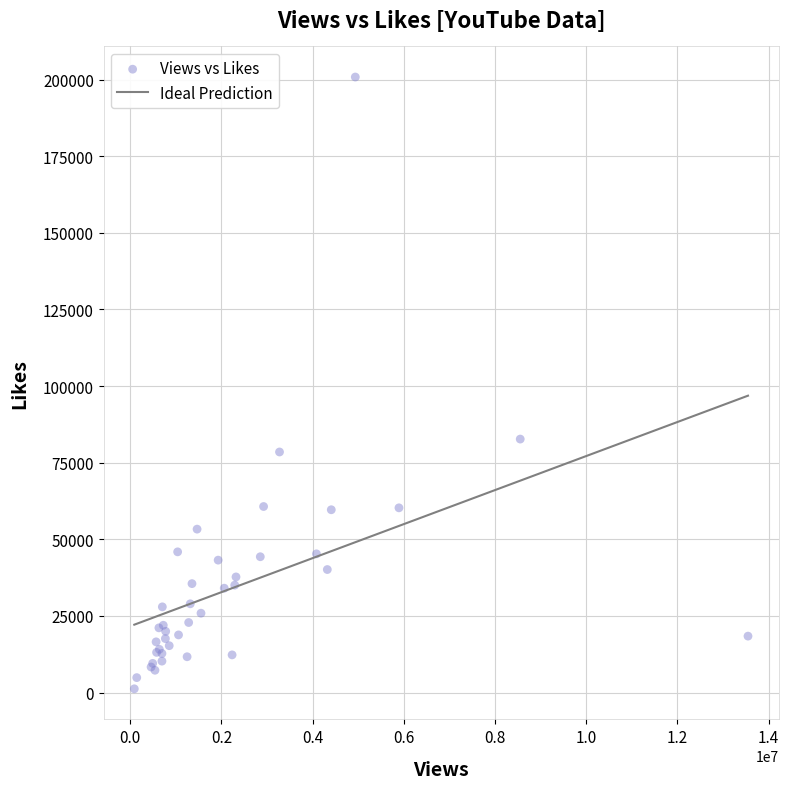

What Y value in the scatter plot is closest to 101037?

82708